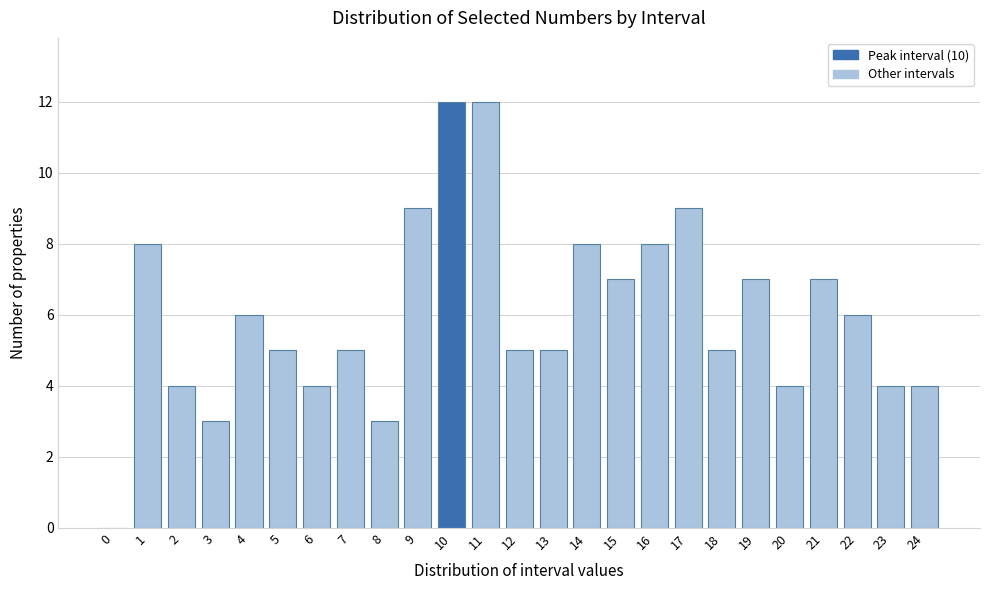

Reading left to right, what are all the values shown in this chart?

0=0	1=8	2=4	3=3	4=6	5=5	6=4	7=5	8=3	9=9	10=12	11=12	12=5	13=5	14=8	15=7	16=8	17=9	18=5	19=7	20=4	21=7	22=6	23=4	24=4